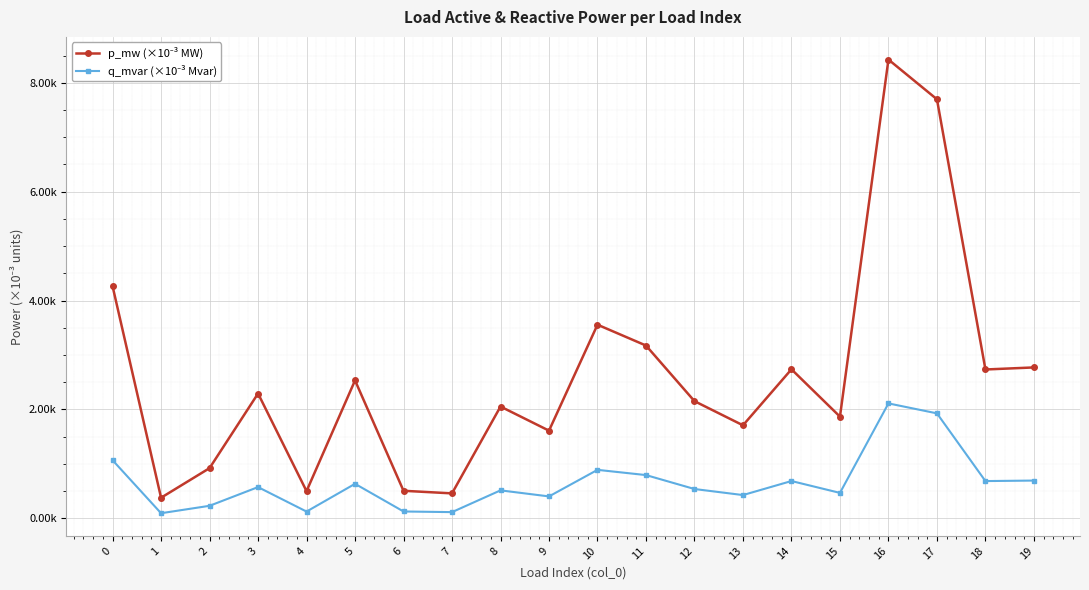

What is the difference between the p_mw (×10⁻³ MW) values at 16 and 1?

8.0